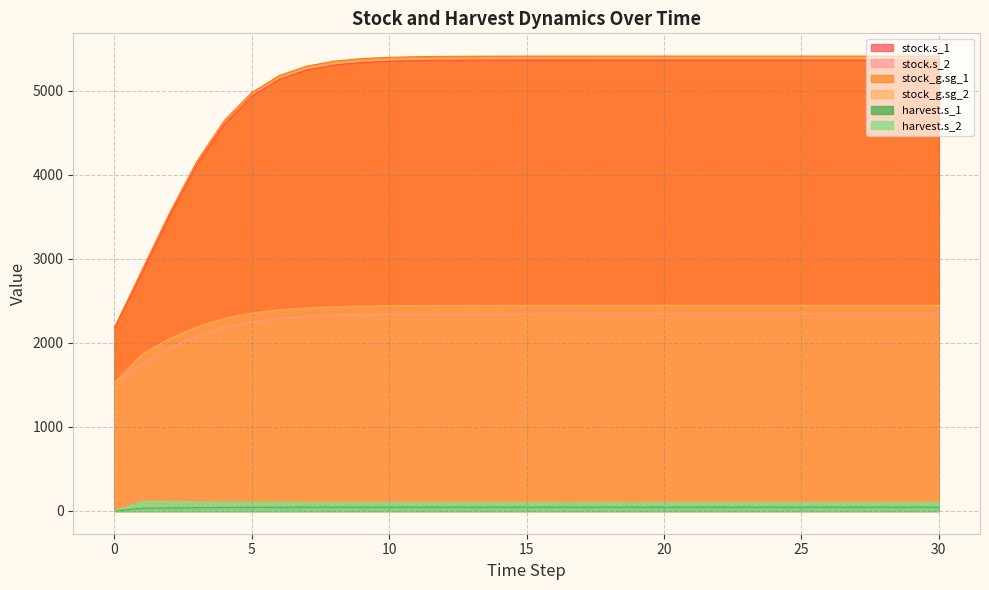

True or false: stock.s_1 and harvest.s_2 intersect in this chart.

False